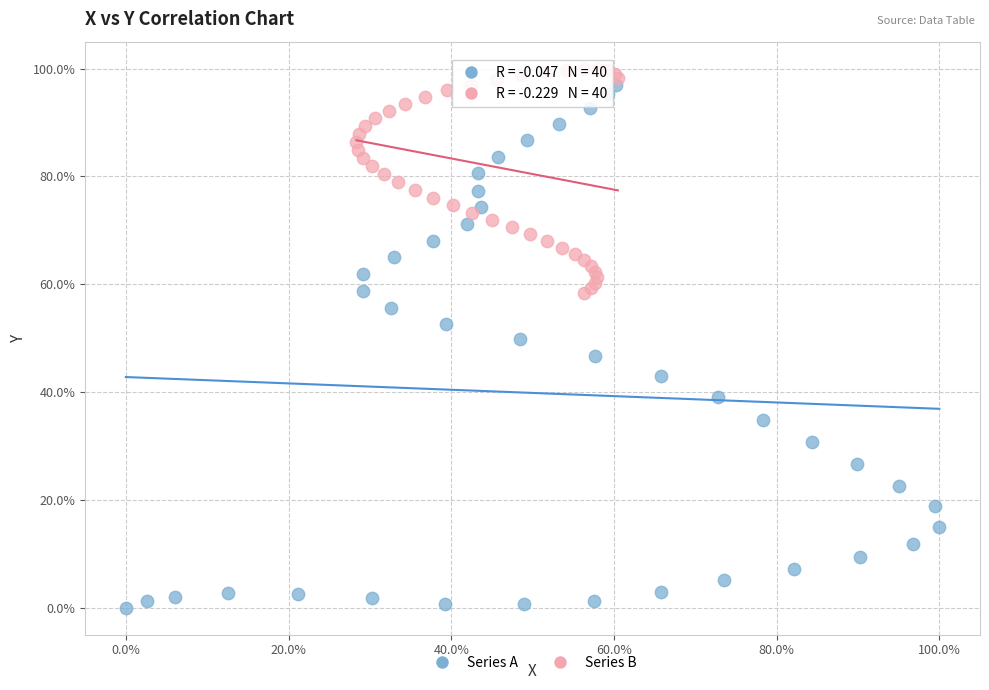

What are all the series names shown in the legend?

Series A, Series B